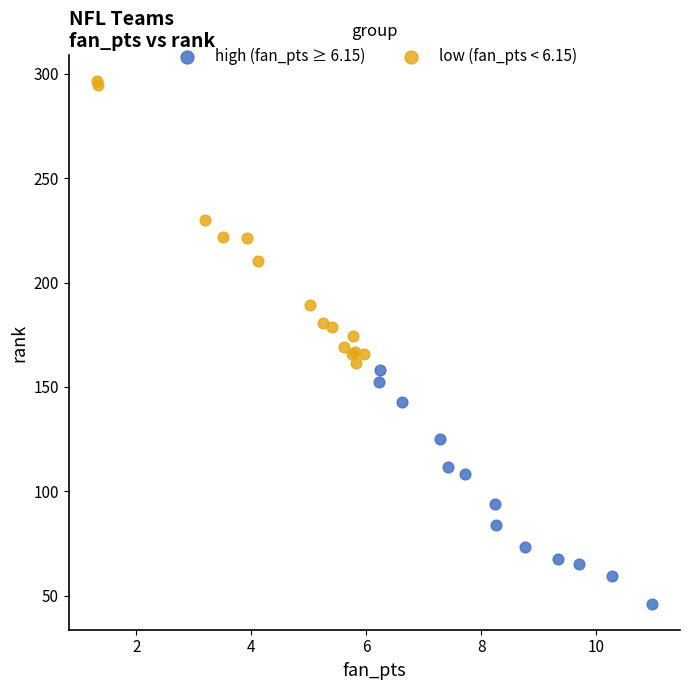

Which series contains the highest Y value?

low (fan_pts < 6.15)